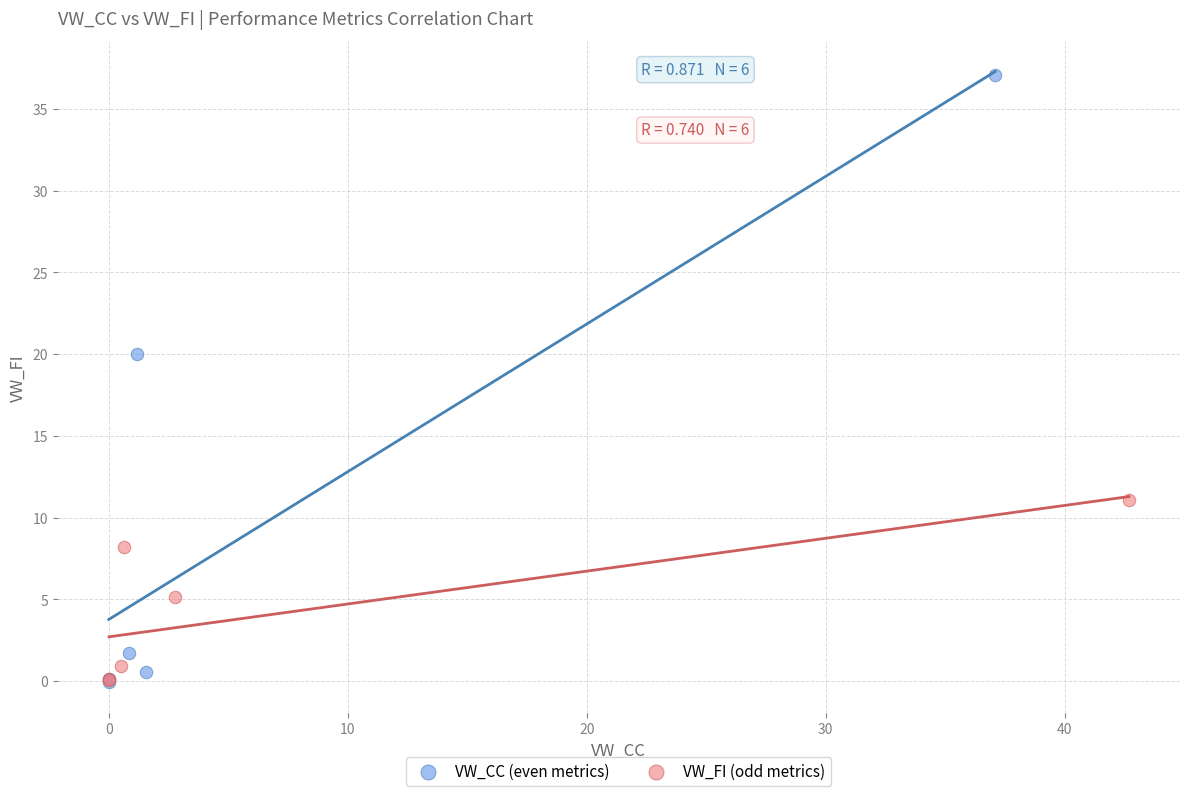

Which series has the widest spread of Y values?

VW_CC (even metrics)